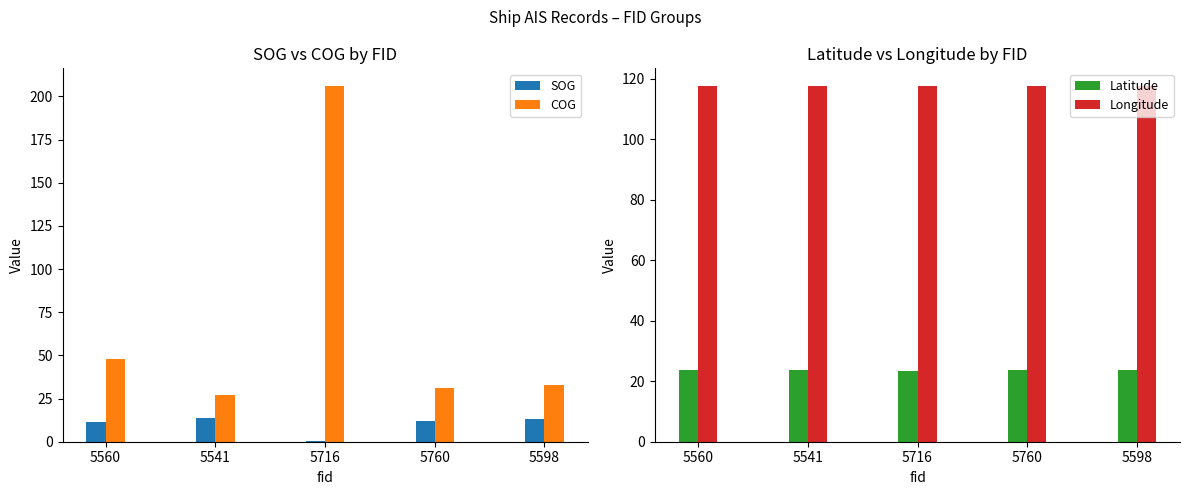

Reading right to left, list all the values displayed in this chart.

SOG: 5598=13.0	5760=12.0	5716=0.4	5541=13.7	5560=11.5
COG: 5598=33.0	5760=31.0	5716=206.0	5541=27.0	5560=48.0
Latitude: 5598=23.6	5760=23.6	5716=23.5	5541=23.7	5560=23.6
Longitude: 5598=117.5	5760=117.4	5716=117.4	5541=117.5	5560=117.4